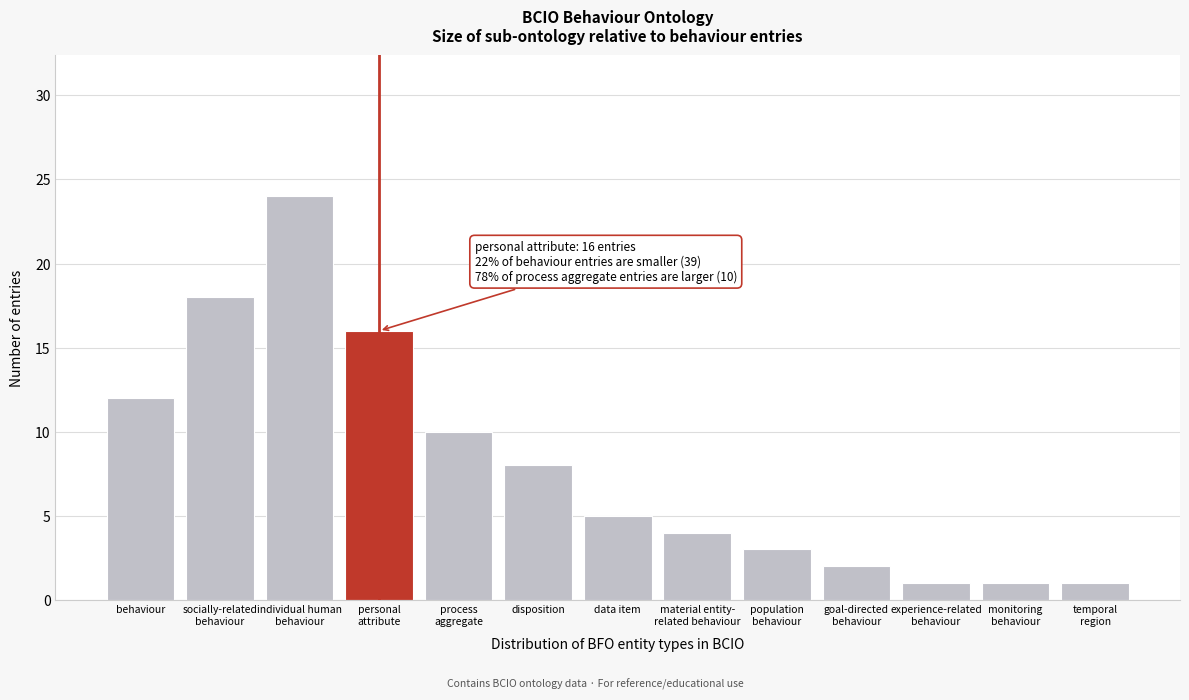

Reading left to right, transcribe all the data shown in this chart.

12	18	24	16	10	8	5	4	3	2	1	1	1